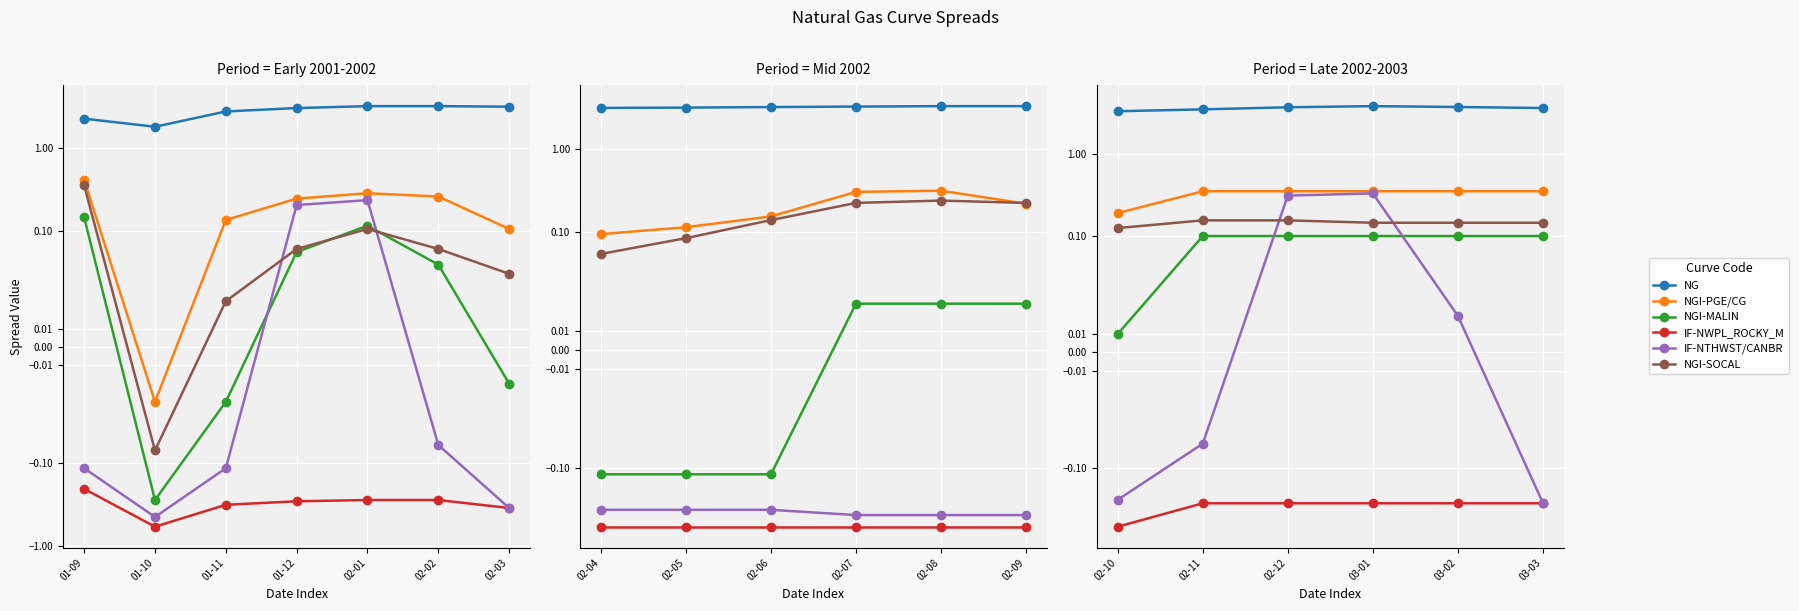

How many lines are shown in the chart?

6